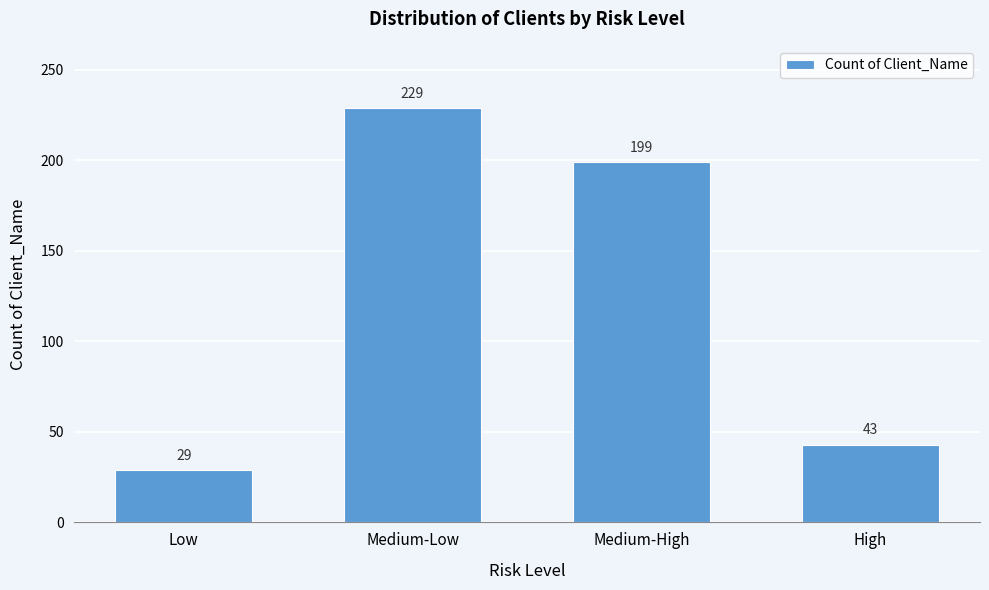

Reading left to right, transcribe all the data shown in this chart.

29	229	199	43